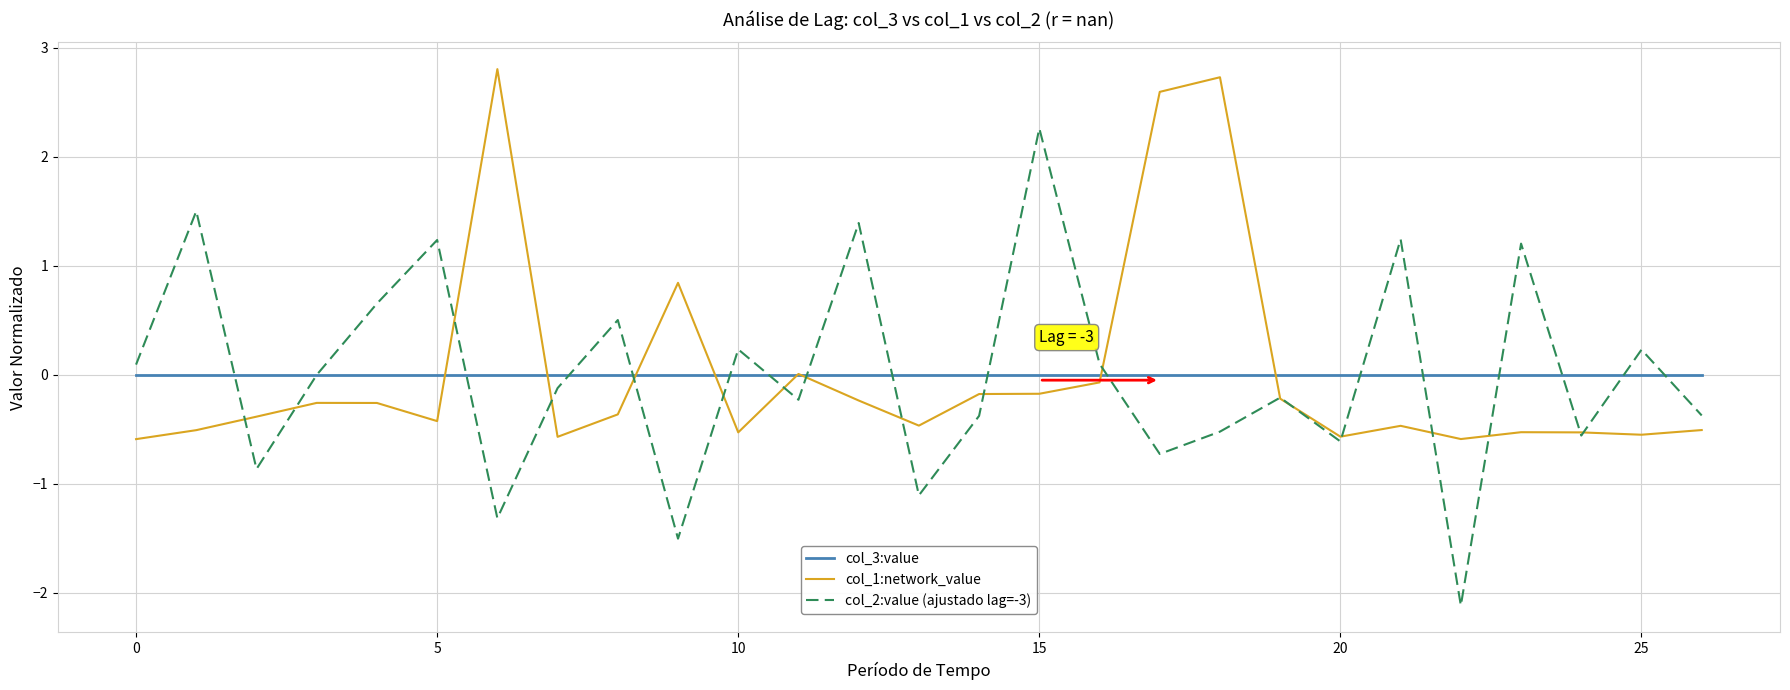

Which series has the widest spread of values?

col_2:value (ajustado lag=-3)